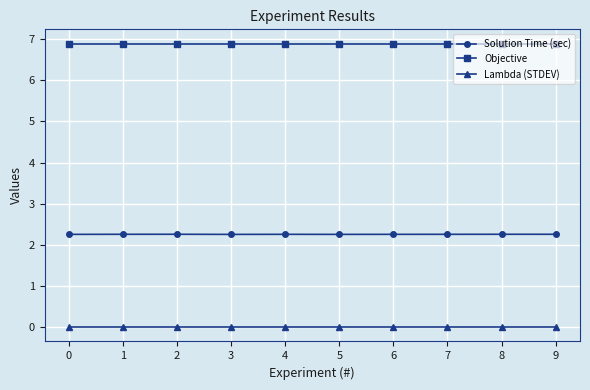

What value does the Solution Time (sec) series have at 6?

2.3